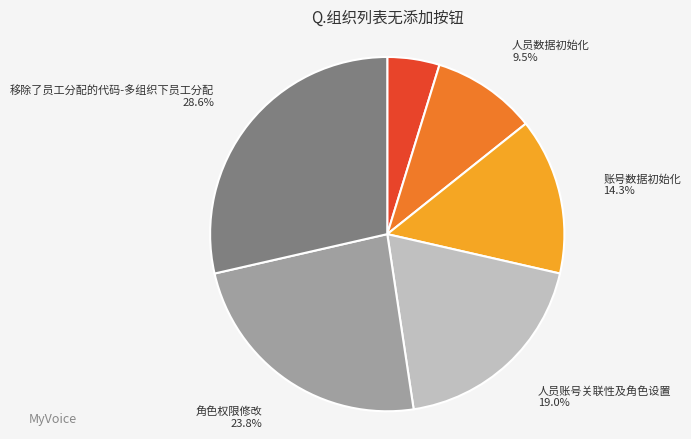

Is there a majority slice in this chart?

No